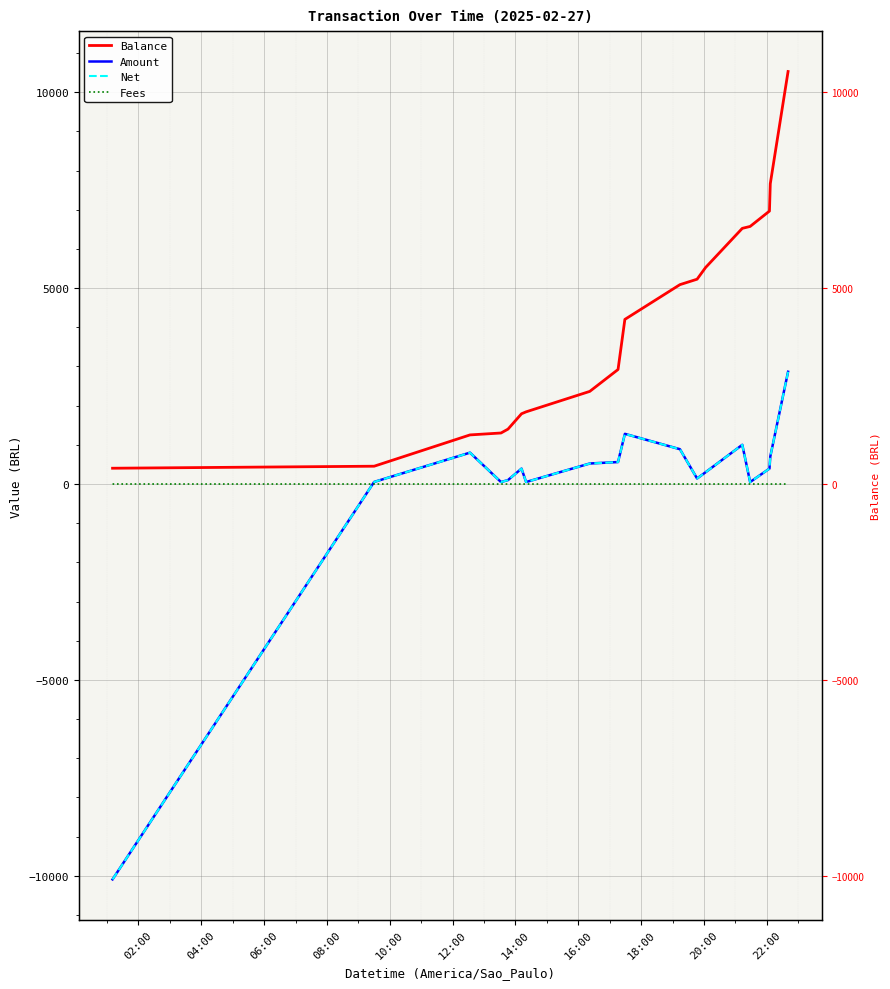

Is it true that Fees equals -1.0 at 22:00?

True